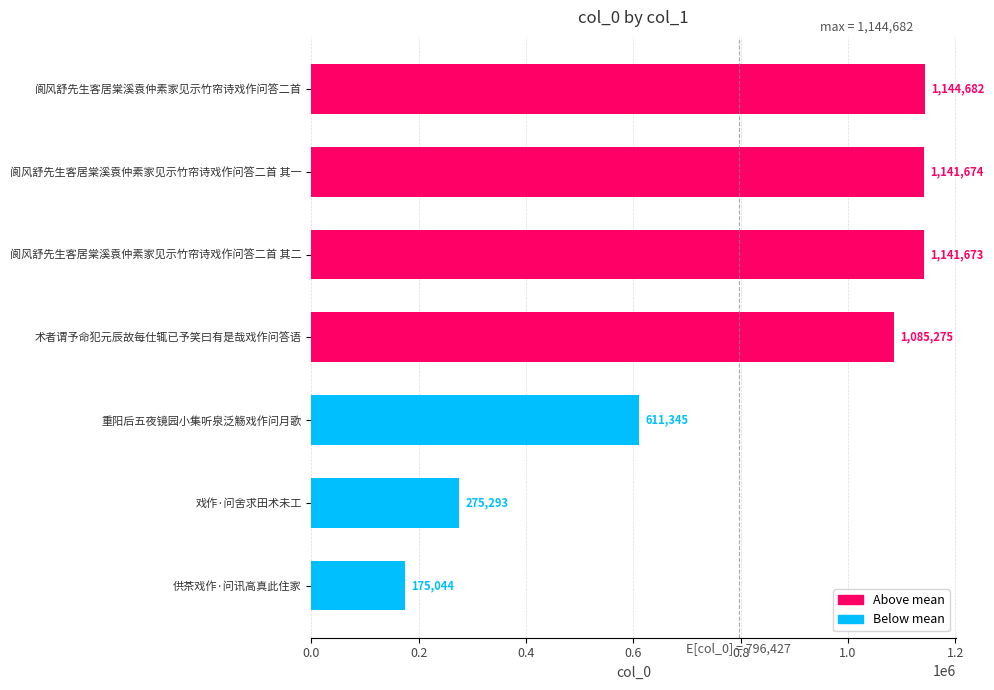

What is the ratio of the value at 戏作·问舍求田术未工 to the value at 供茶戏作·问讯高真此住家?

1.6